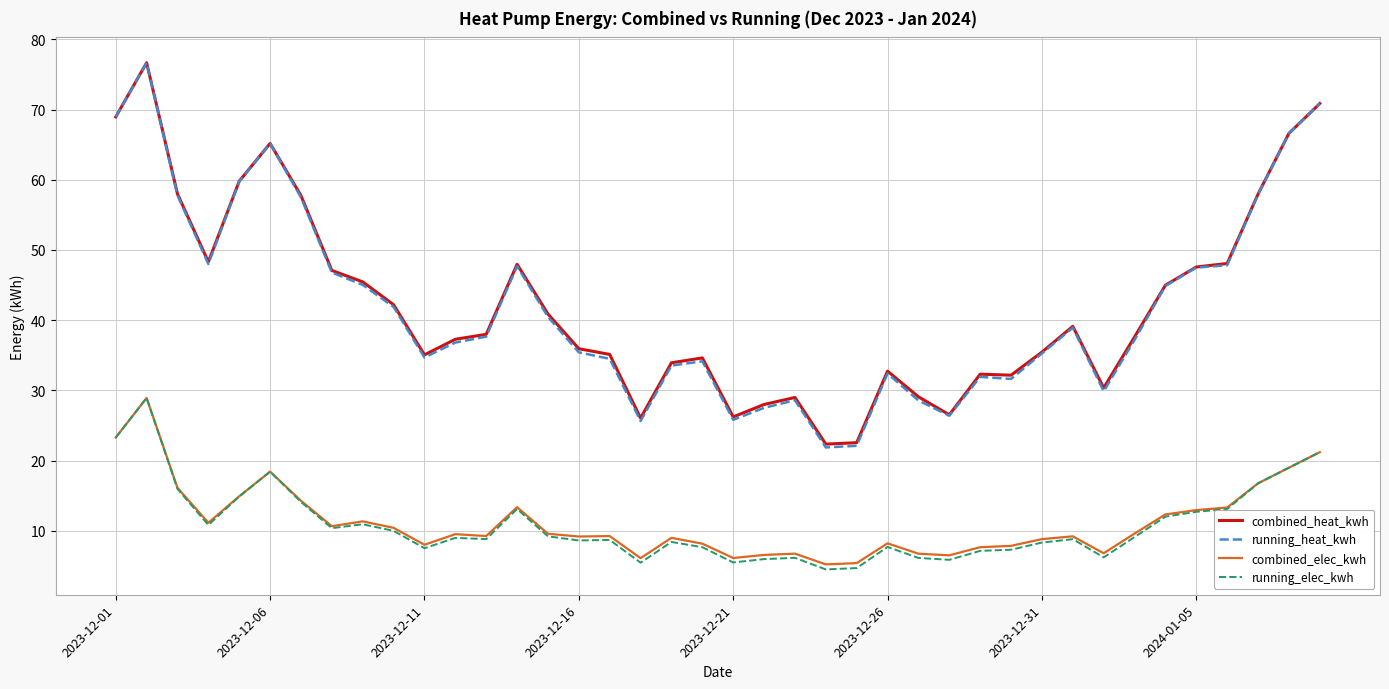

True or false: combined_heat_kwh and combined_elec_kwh intersect in this chart.

False